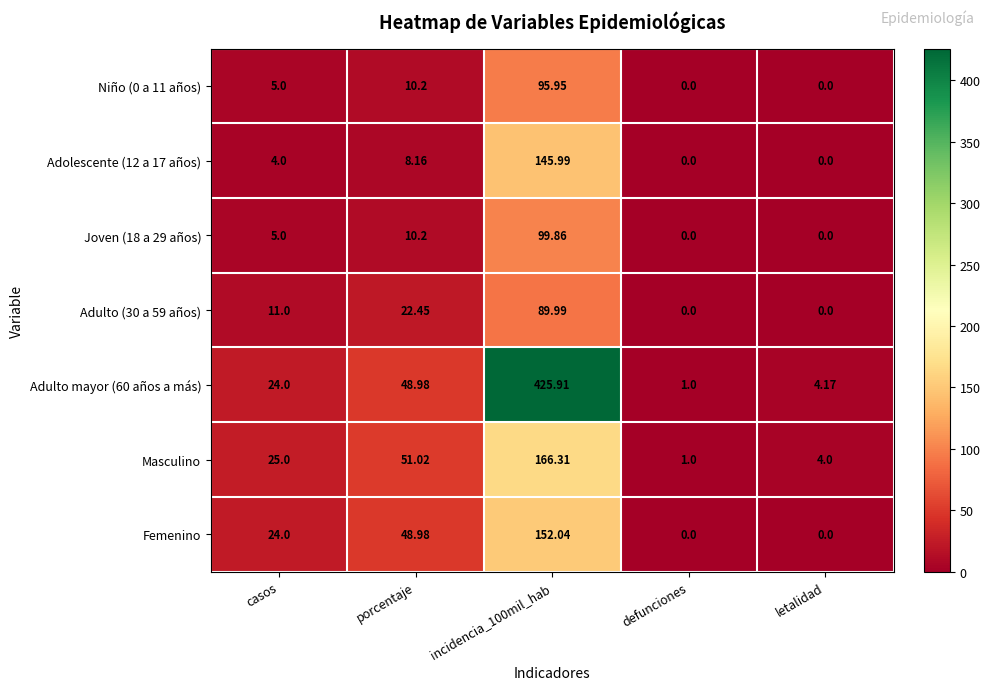

What is the total value across all series at casos?

98.0